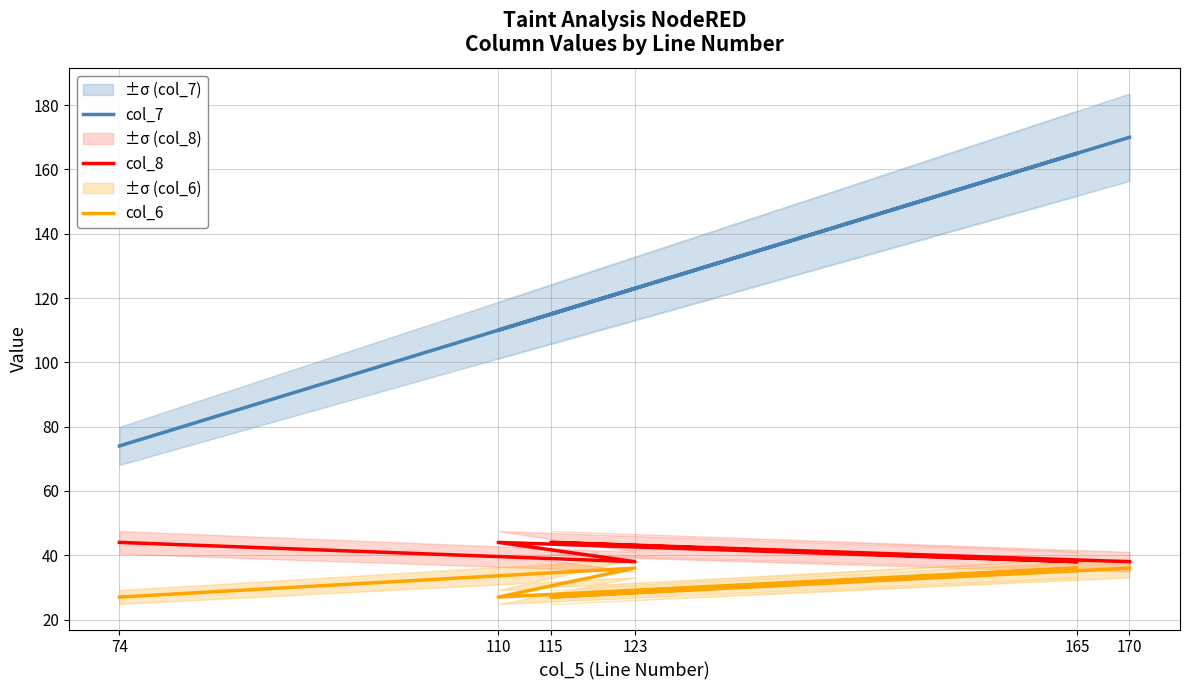

What is the total value across all series at 123?

197